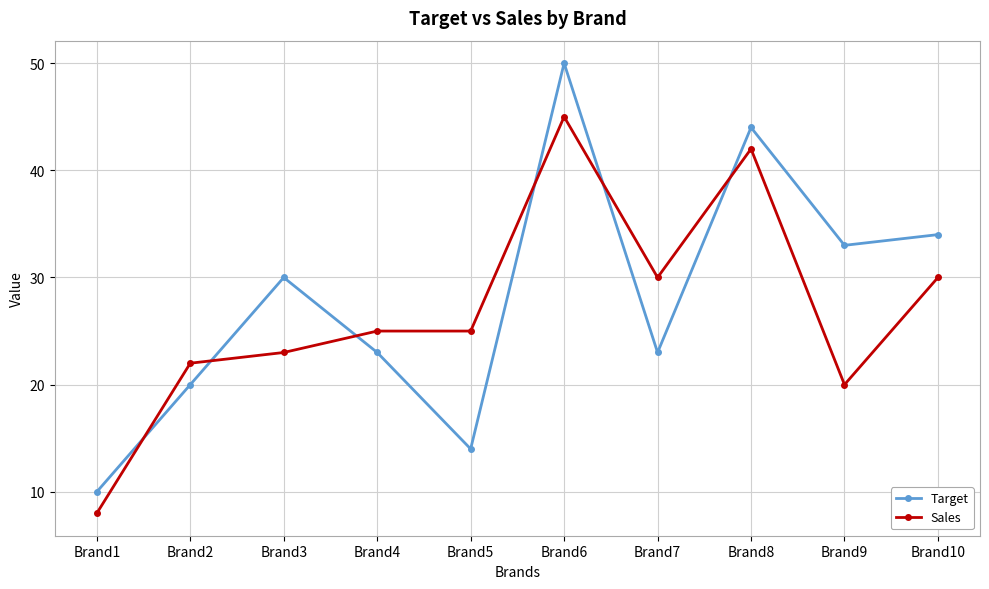

What is the minimum value for Sales?

8